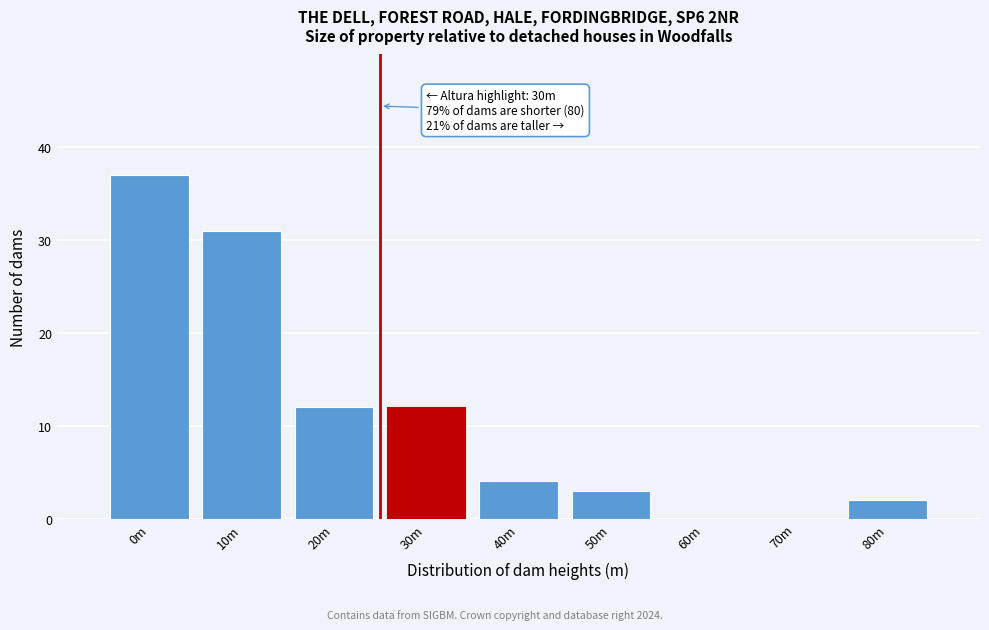

Reading left to right, what are all the values shown in this chart?

0m=37	10m=31	20m=12	30m=12	40m=4	50m=3	60m=0	70m=0	80m=2